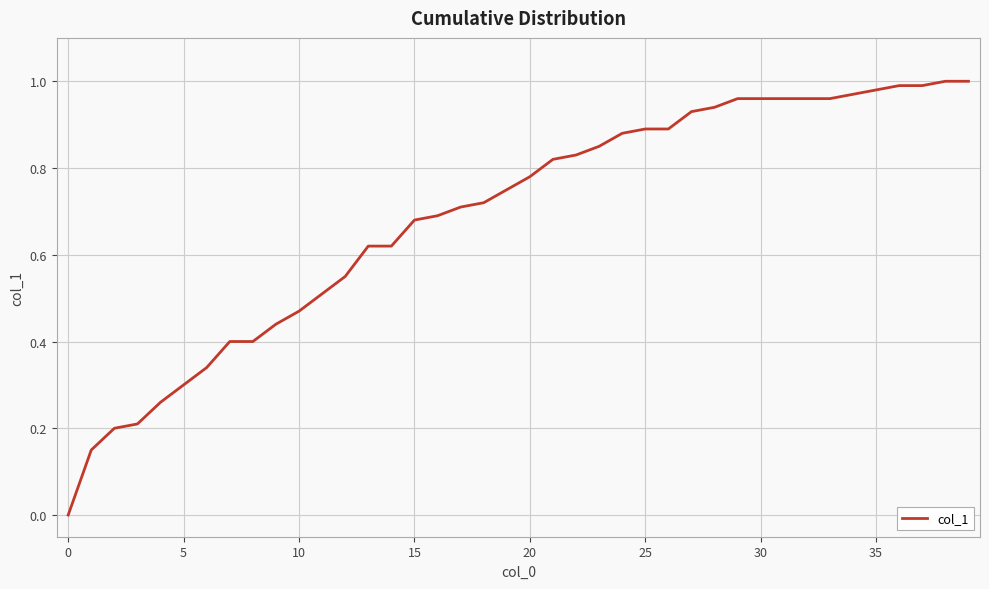

What is the value of the 28th point from the left?

0.9